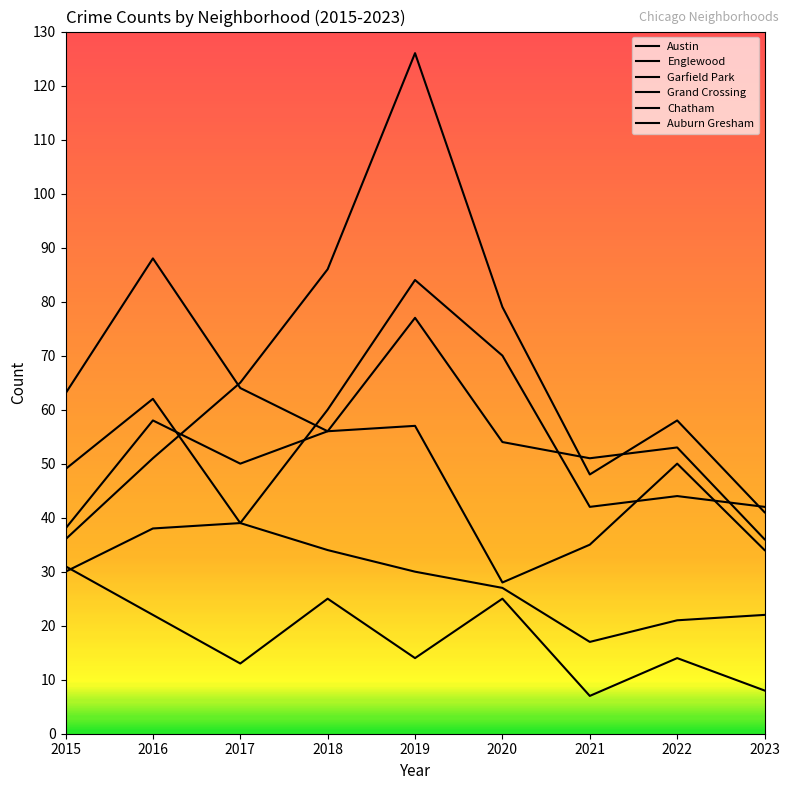

List the labels in order of Austin value, largest first.

2019, 2020, 2016, 2018, 2015, 2022, 2021, 2023, 2017